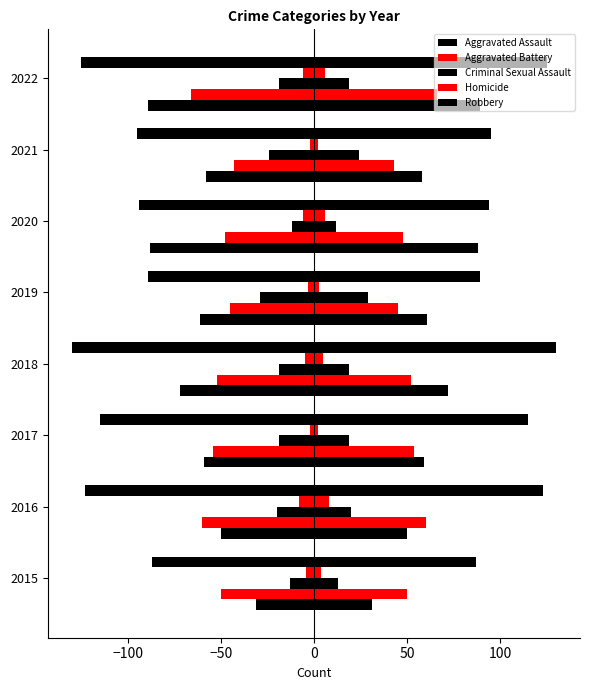

How many values in the Aggravated Battery series exceed 52?

3